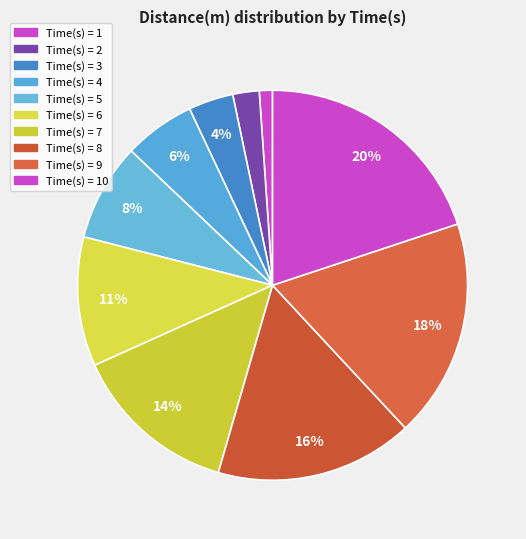

Rank the categories by value from highest to lowest.

Time(s) = 10, Time(s) = 9, Time(s) = 8, Time(s) = 7, Time(s) = 6, Time(s) = 5, Time(s) = 4, Time(s) = 3, Time(s) = 2, Time(s) = 1